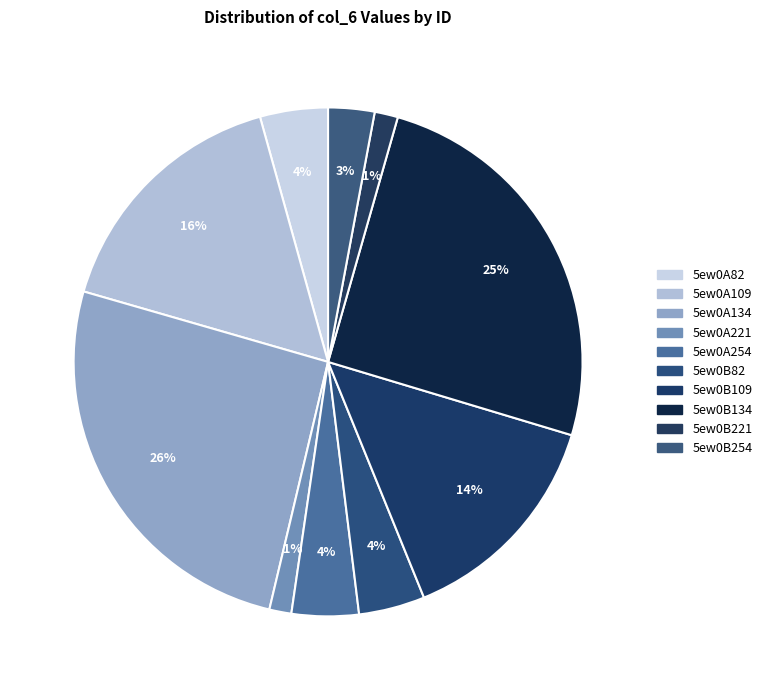

How many segments does this pie chart have?

10